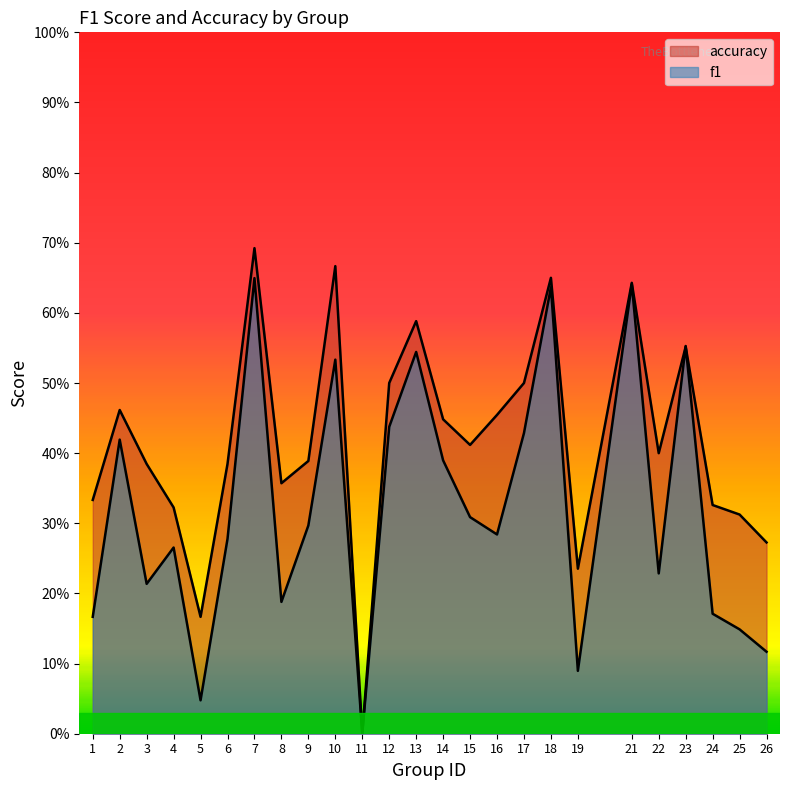

Reading left to right, list all the values displayed in this chart.

f1: 0.2	0.4	0.2	0.3	0.0	0.3	0.6	0.2	0.3	0.5	0.0	0.4	0.5	0.4	0.3	0.3	0.4	0.6	0.1	0.6	0.2	0.6	0.2	0.1	0.1
accuracy: 0.3	0.5	0.4	0.3	0.2	0.4	0.7	0.4	0.4	0.7	0.0	0.5	0.6	0.4	0.4	0.5	0.5	0.7	0.2	0.6	0.4	0.6	0.3	0.3	0.3